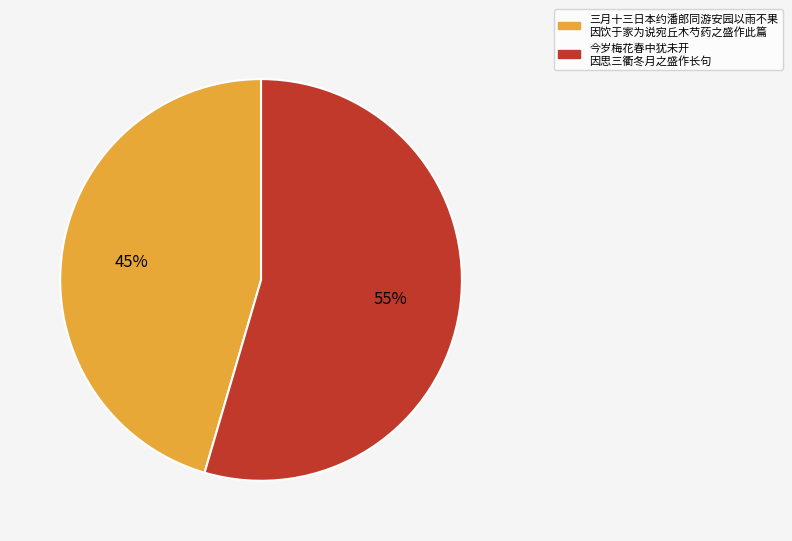

To the nearest percent, what is the average slice percentage?

50%